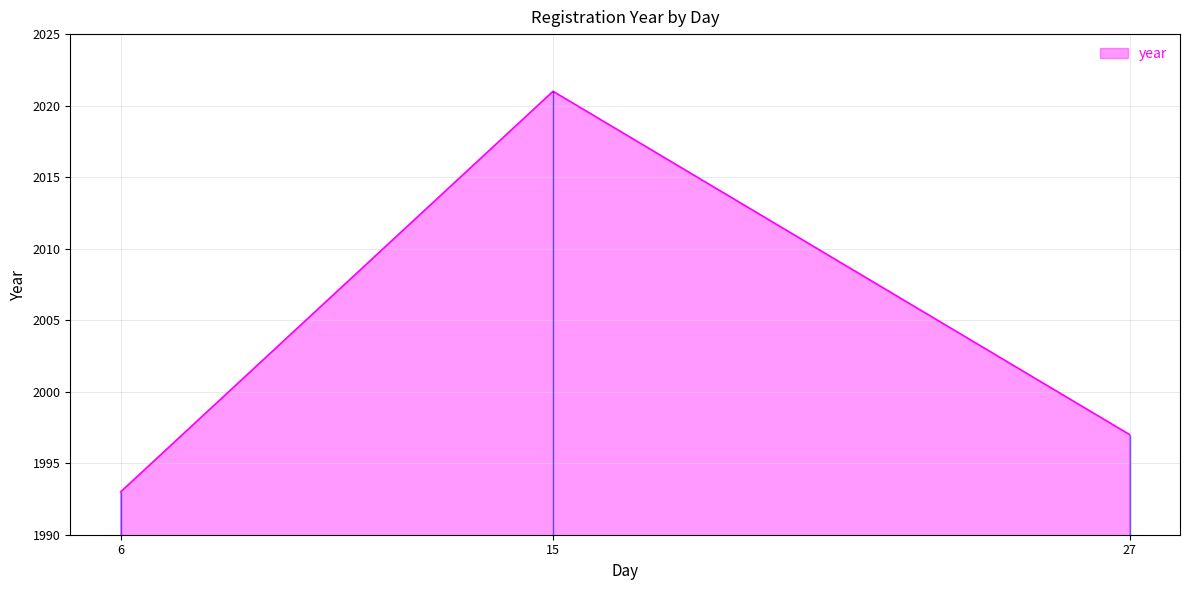

The chart shows a value of 2768 at 15. True or false?

False